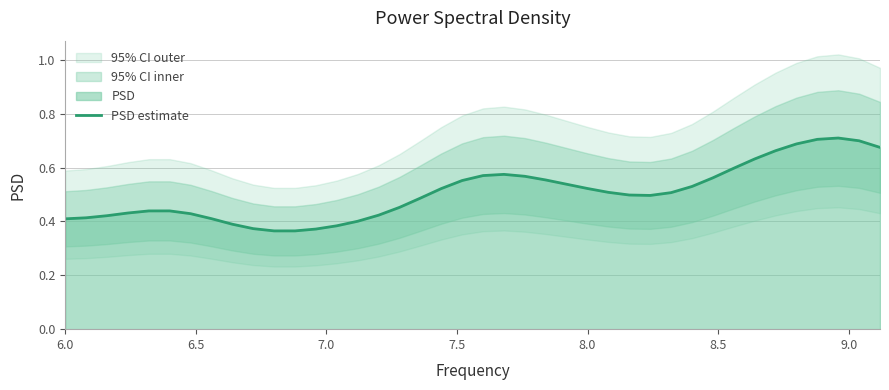

Reading left to right, extract all data points from this chart.

0.4	0.4	0.4	0.4	0.4	0.4	0.4	0.4	0.4	0.4	0.4	0.4	0.4	0.4	0.4	0.4	0.5	0.5	0.5	0.6	0.6	0.6	0.6	0.6	0.5	0.5	0.5	0.5	0.5	0.5	0.5	0.6	0.6	0.6	0.7	0.7	0.7	0.7	0.7	0.7